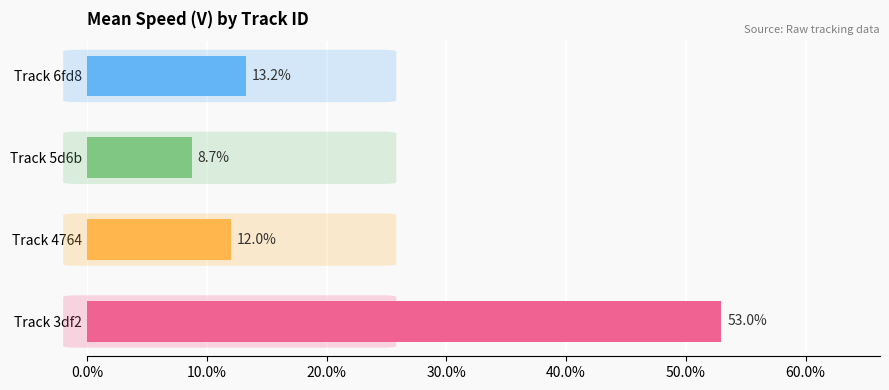

List the labels in order of value, largest first.

3df218d0ed534053b8d86f1bc9a9267c, 6fd8593d44cf4744bcc8315aef9bfd94, 4764d7bbf142497b970bbd4de7092e1d, 5d6bf323426a4d418a3614f4c0a0afcf